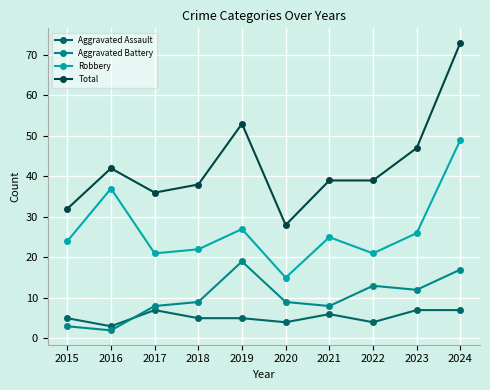

At how many categories does at least one series exceed 54?

1